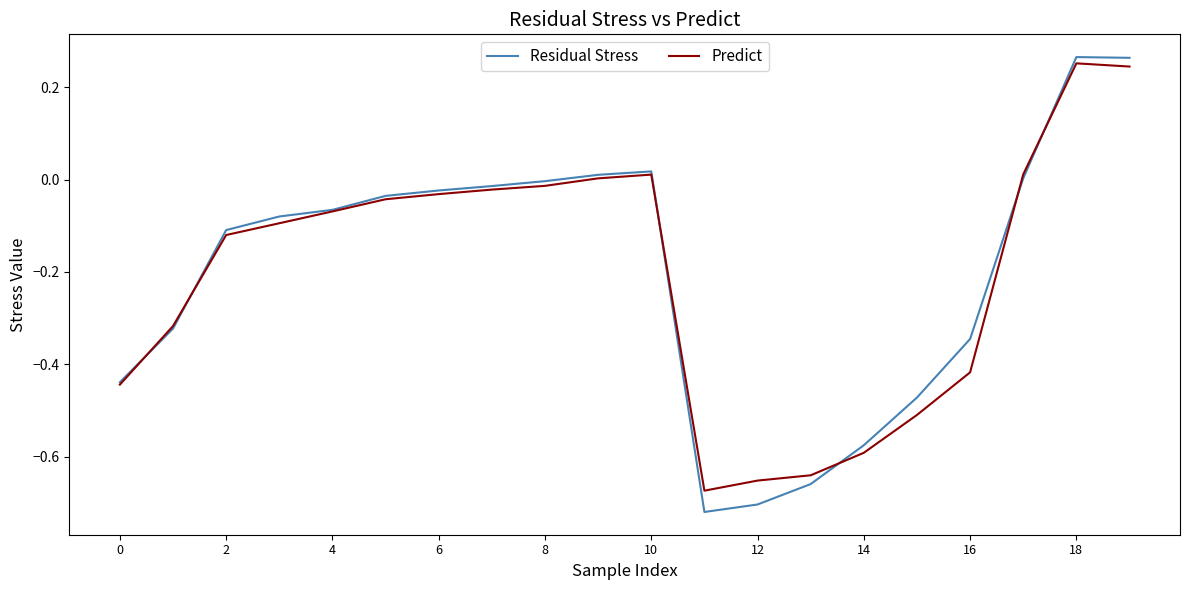

Which series has the widest spread of values?

Residual Stress